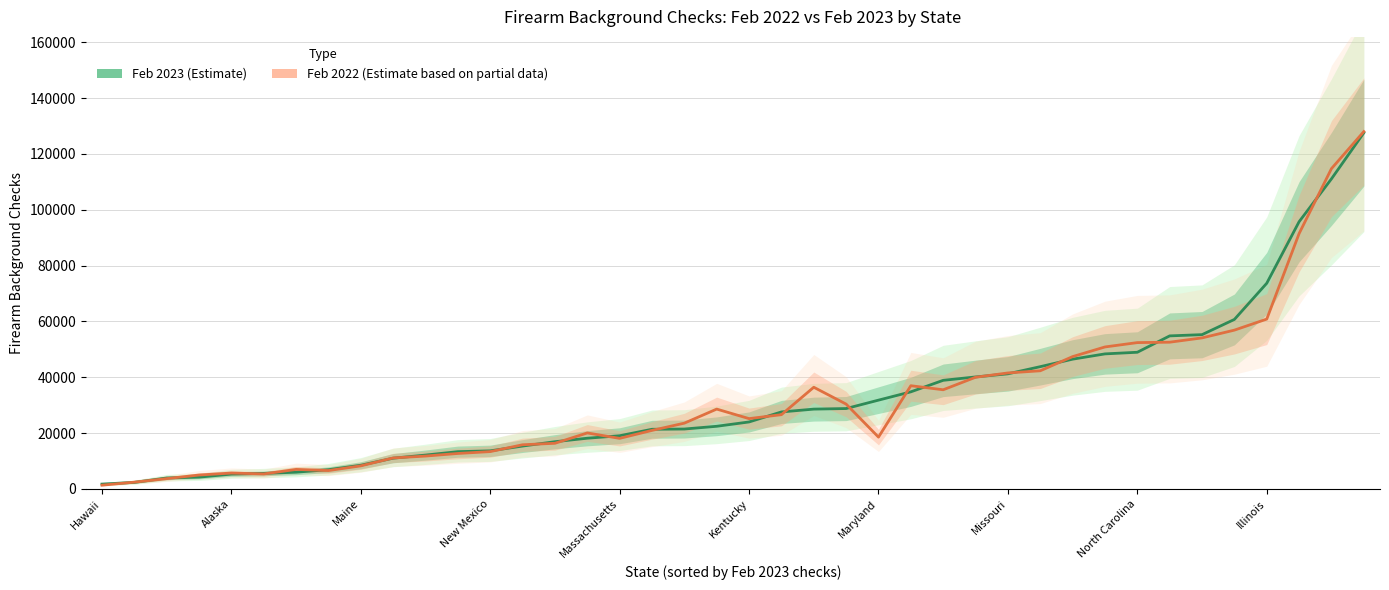

What is the difference between the second highest and second lowest values in the Feb 2023 Checks series?

108754